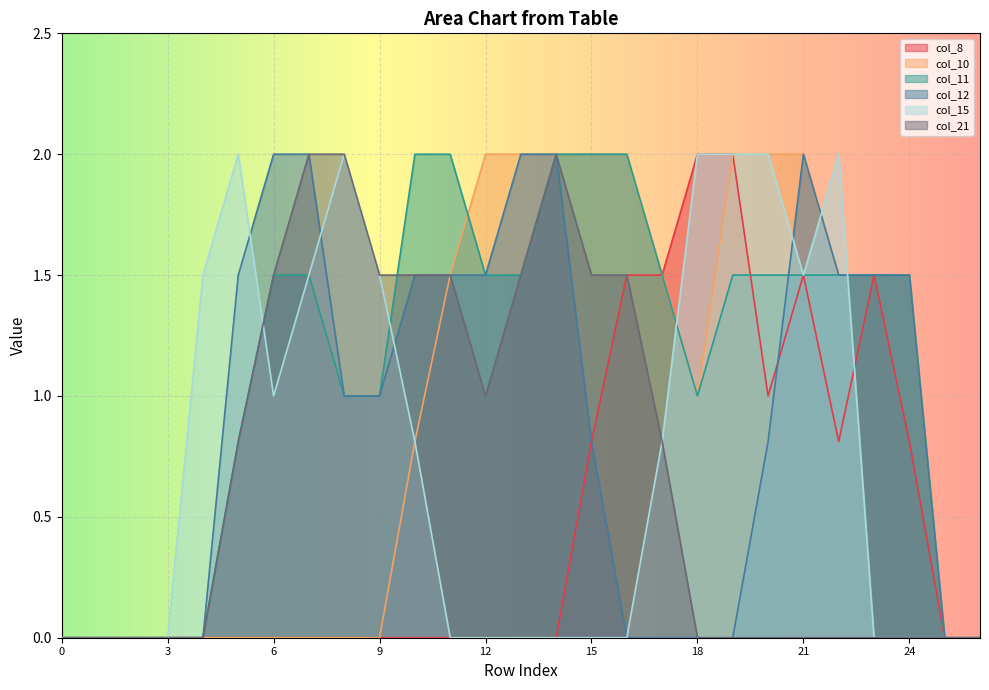

What are all the series names shown in the legend?

col_8, col_10, col_11, col_12, col_15, col_21